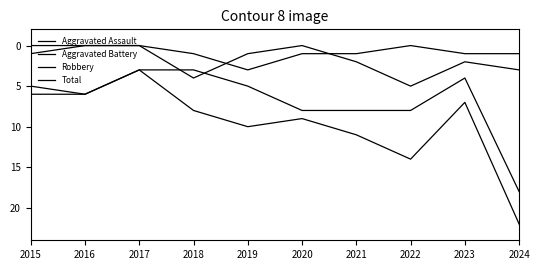

In Robbery, how many points are higher than both neighbors (excluding endpoints)?

1